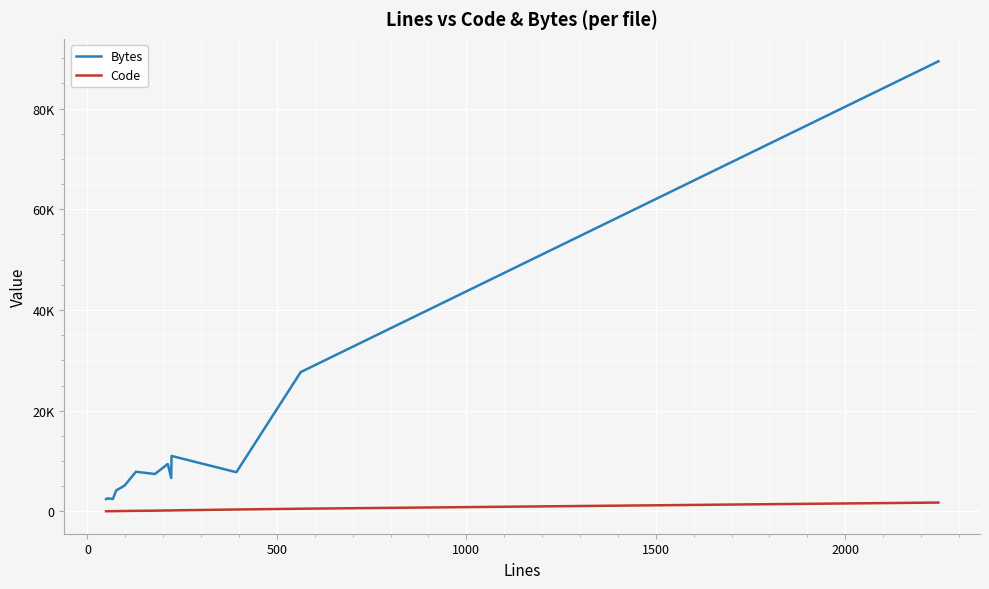

Rank the series by their average value, from highest to lowest.

Bytes, Code